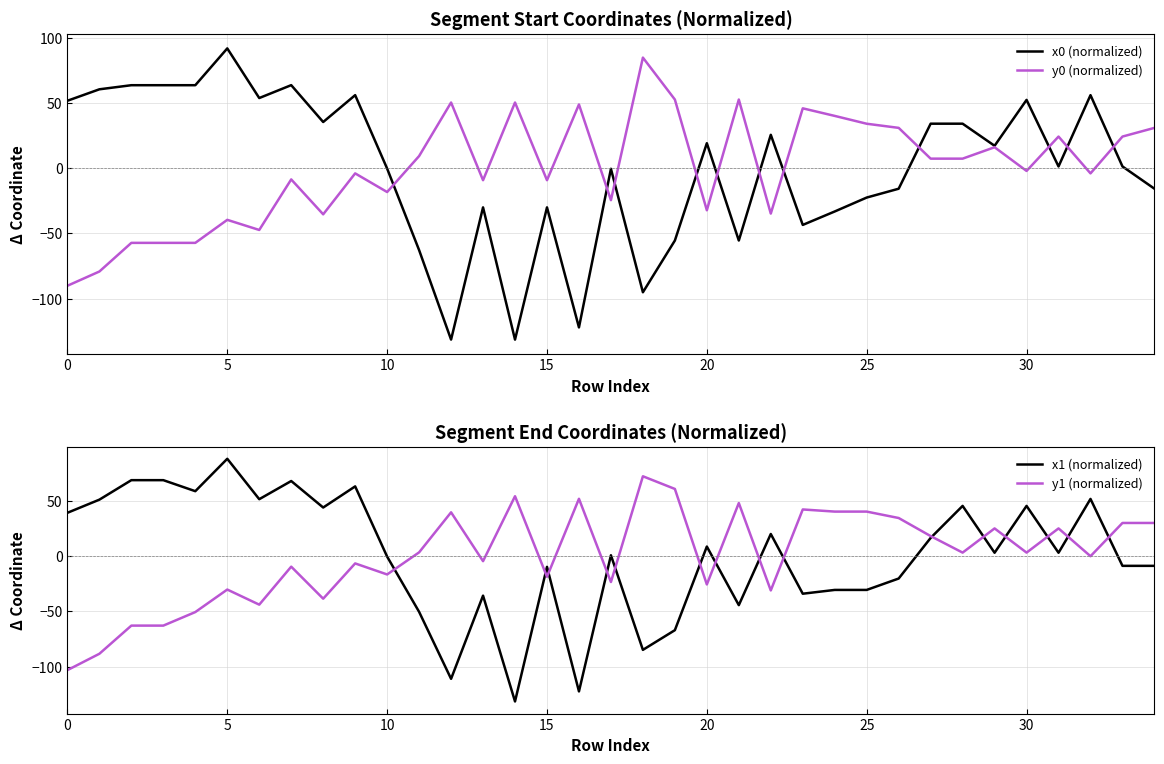

How many times do y0 (normalized) and x1 (normalized) cross each other?

13